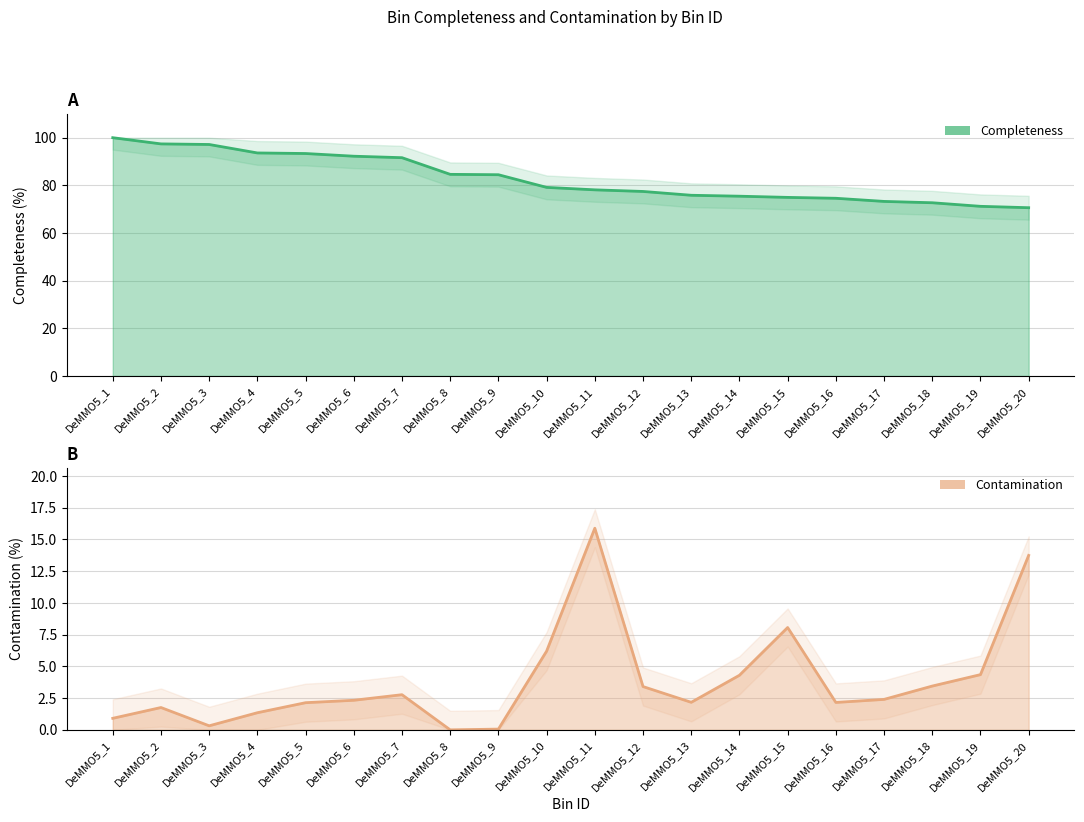

List the series in order of their peak value, highest first.

Completeness, Contamination